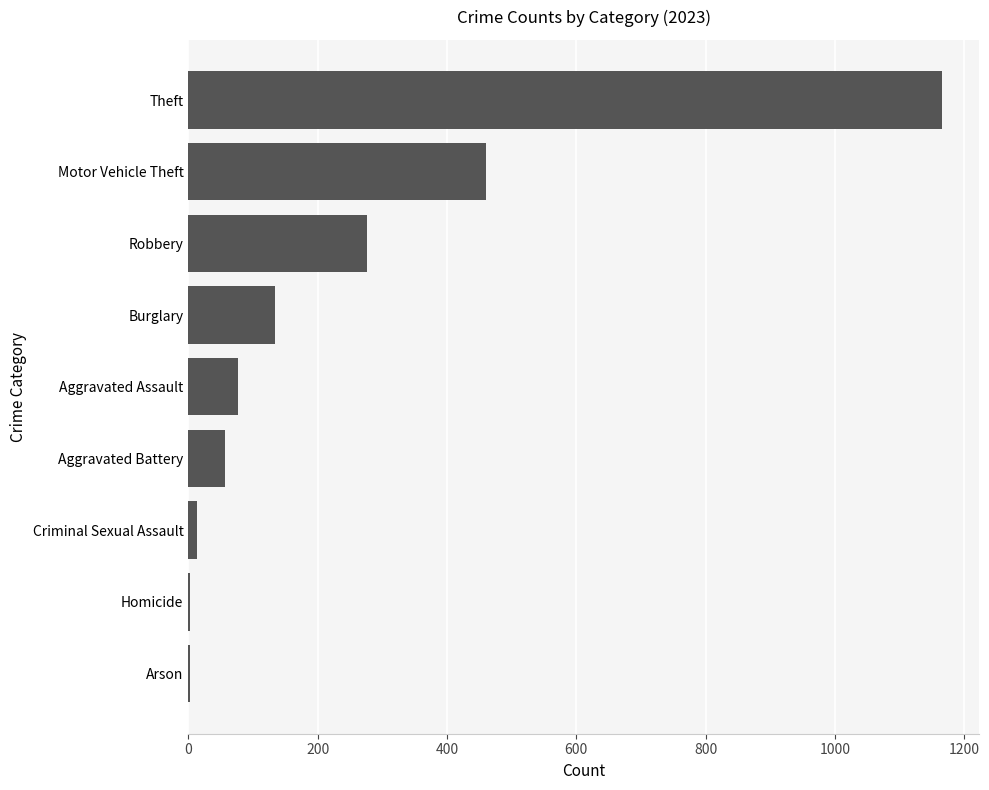

Approximately how many times larger is the value at Aggravated Battery compared to Homicide?

18.7